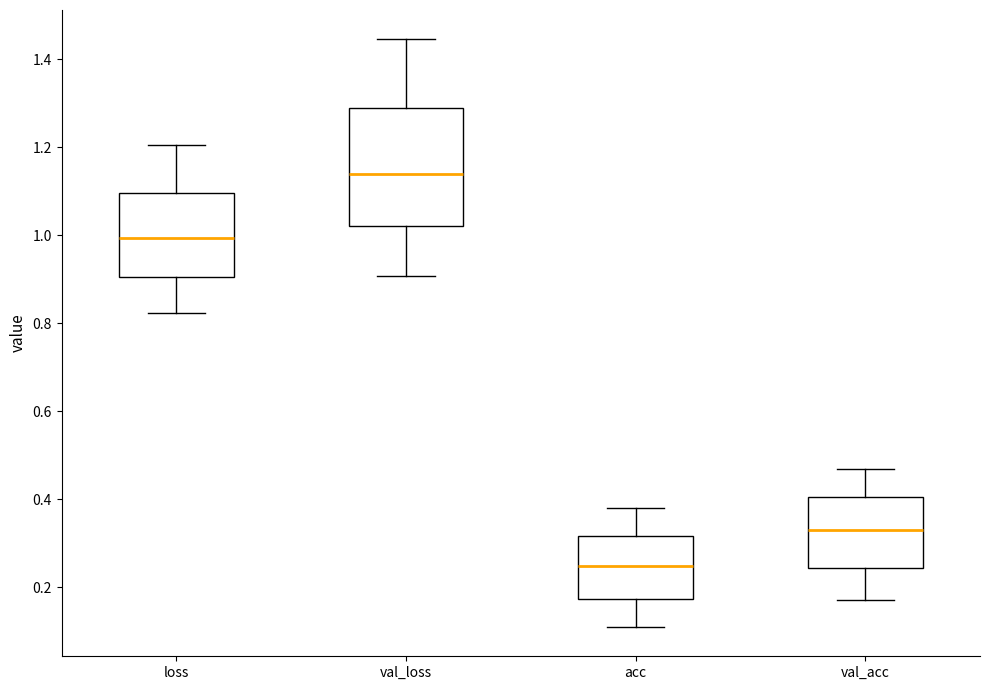

Which box is the tallest, from its lower edge to its upper edge?

val_loss